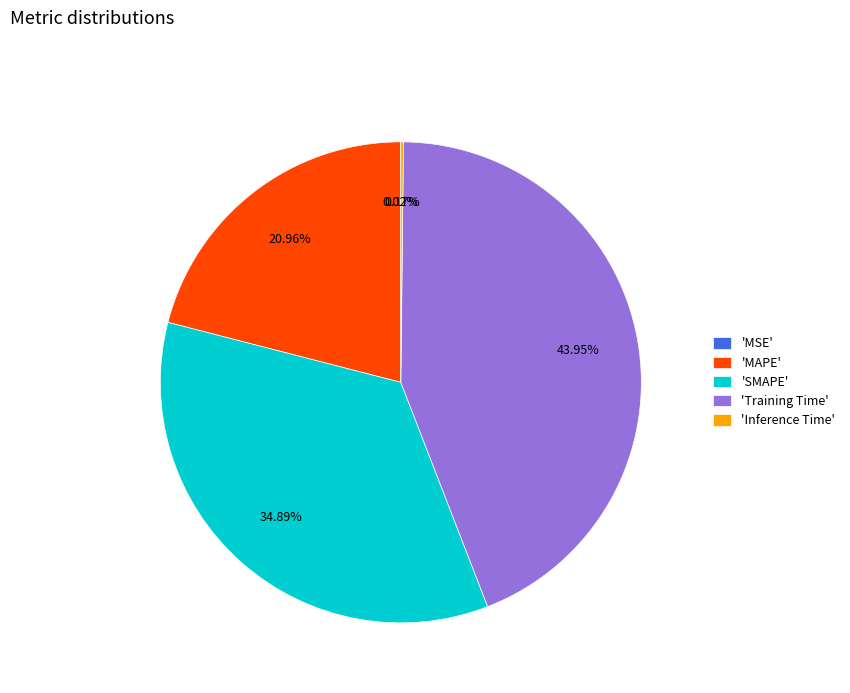

Which has a higher value, 'SMAPE' or 'MAPE'?

'SMAPE'